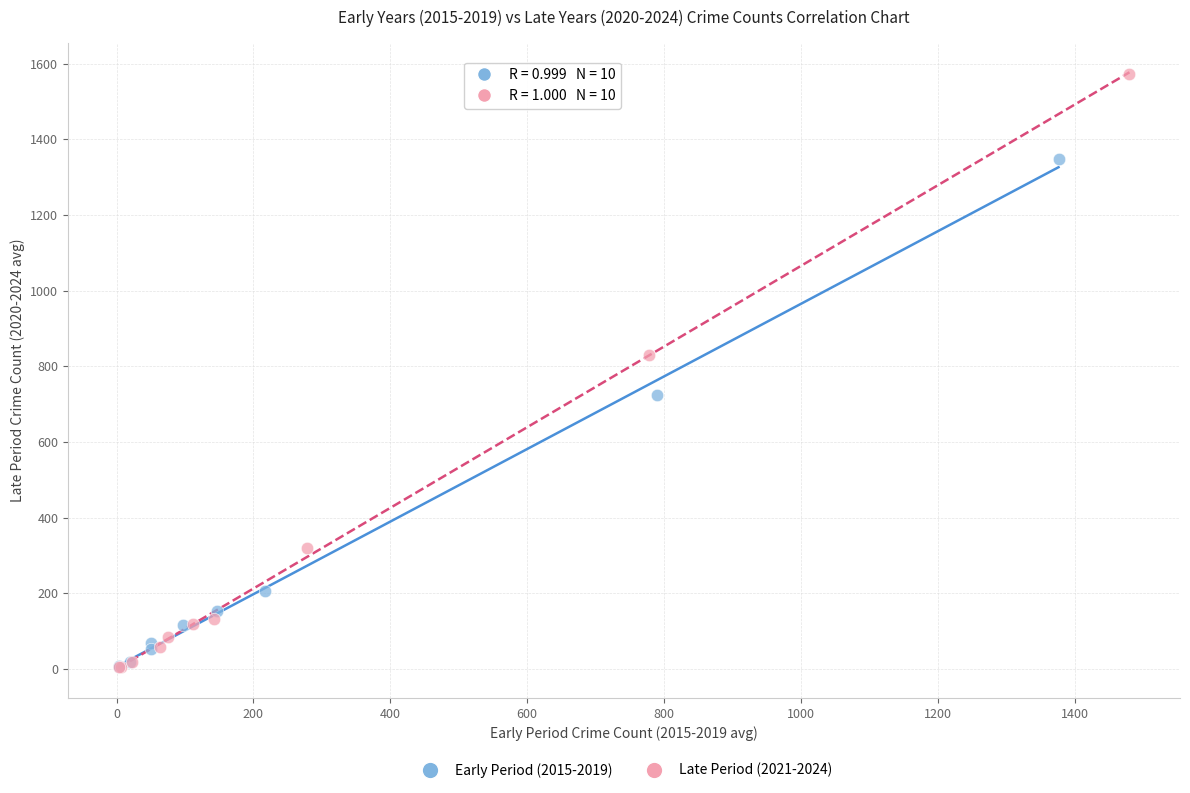

What are all the series names shown in the legend?

Early Period (2015-2019), Late Period (2021-2024)